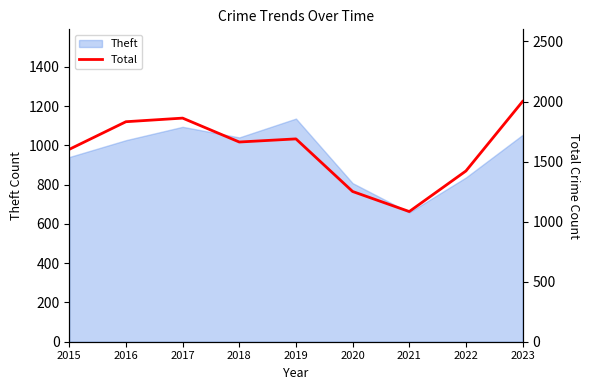

Which label corresponds to the smallest value in the chart?

2021